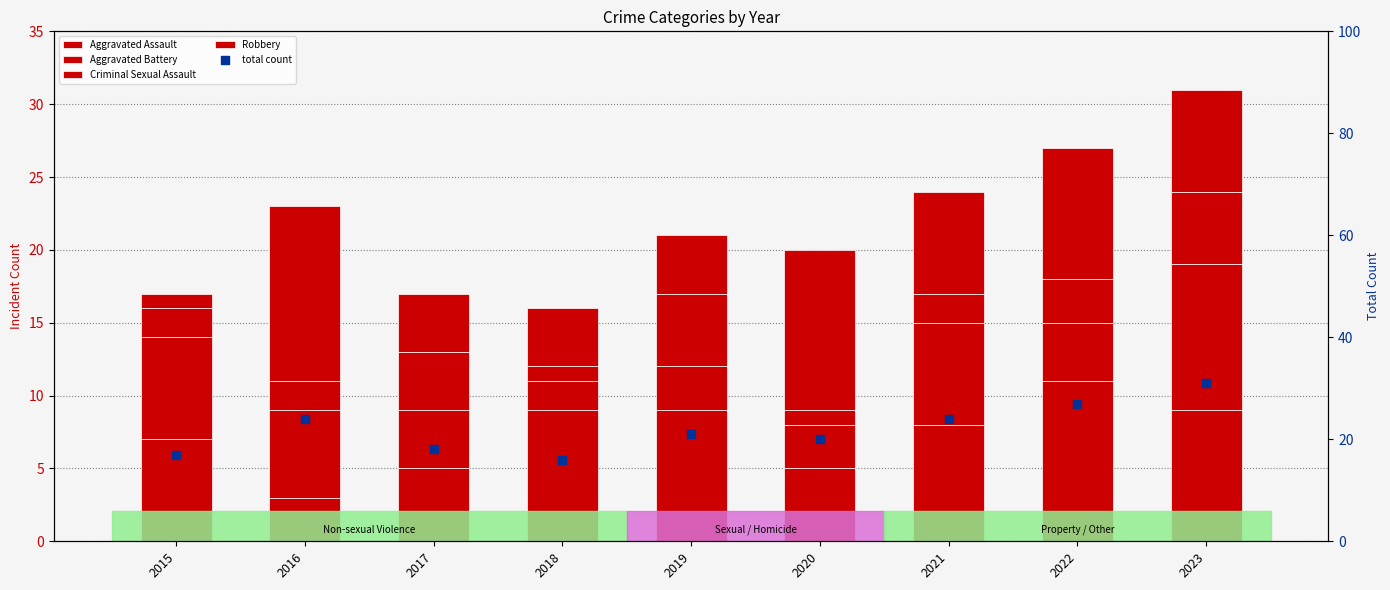

At how many categories does at least one series exceed 28?

1